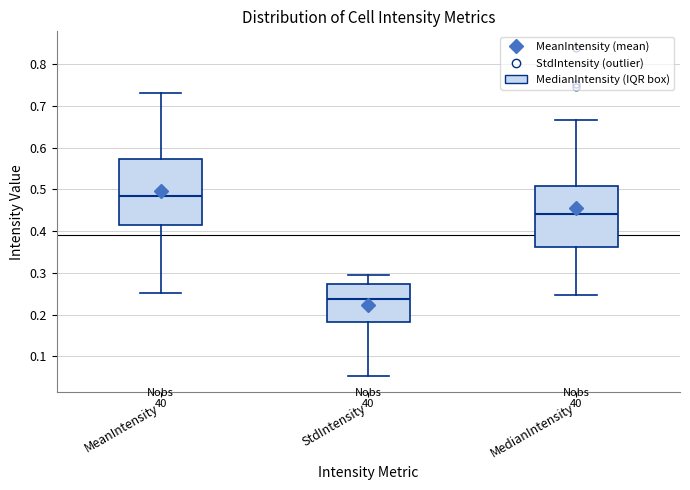

Reading left to right, transcribe this box plot: for each box, give where its median line is, the range the box spans, and where its two whiskers end, as read against the y-axis. The values are not printed on the chart, so give them approximately, as read against the axis.

MeanIntensity: median 0.48, box 0.41 to 0.57, whiskers 0.25 to 0.73
StdIntensity: median 0.24, box 0.18 to 0.27, whiskers 0.05 to 0.29
MedianIntensity: median 0.44, box 0.36 to 0.51, whiskers 0.25 to 0.67